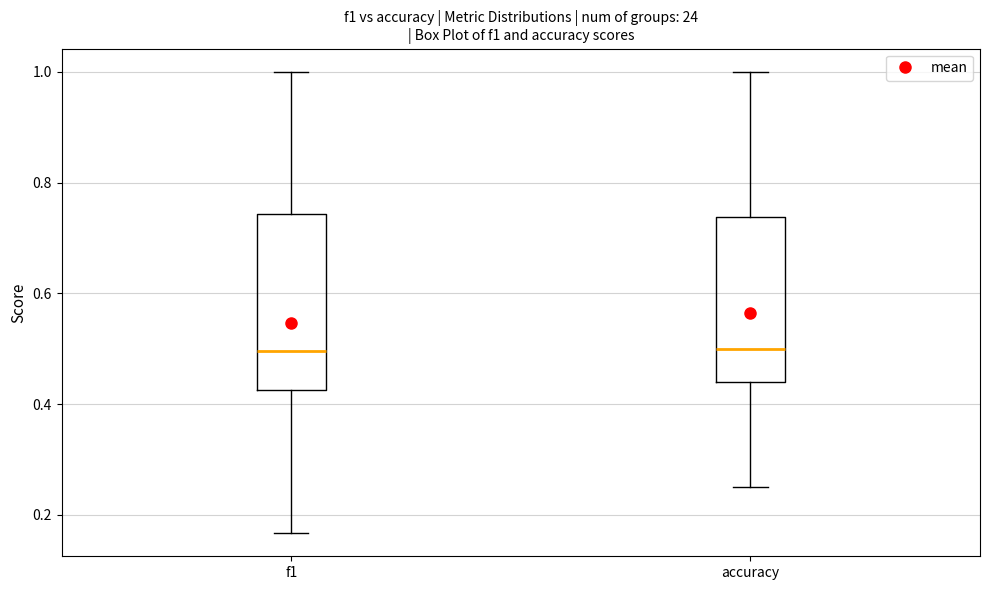

Reading left to right, read every box against the y-axis: the position of its median line, the range the box covers, and the ends of its whiskers. The values are not printed on the chart, so give them approximately, as read against the axis.

f1: median 0.50, box 0.42 to 0.74, whiskers 0.16 to 1.00
accuracy: median 0.50, box 0.44 to 0.74, whiskers 0.26 to 1.00